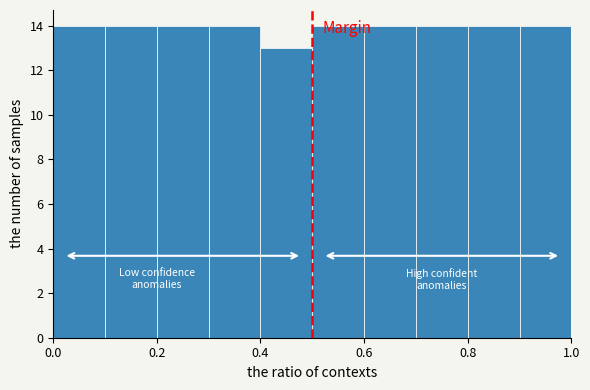

Reading left to right, transcribe this chart: for each bar, give the range it covers on the x-axis and its height. The values are not printed on the chart, so give them approximately, as read against the axis.

0.0 to 0.1: 14
0.1 to 0.2: 14
0.2 to 0.3: 14
0.3 to 0.4: 14
0.4 to 0.5: 13
0.5 to 0.6: 14
0.6 to 0.7: 14
0.7 to 0.8: 14
0.8 to 0.9: 14
0.9 to 1.0: 14